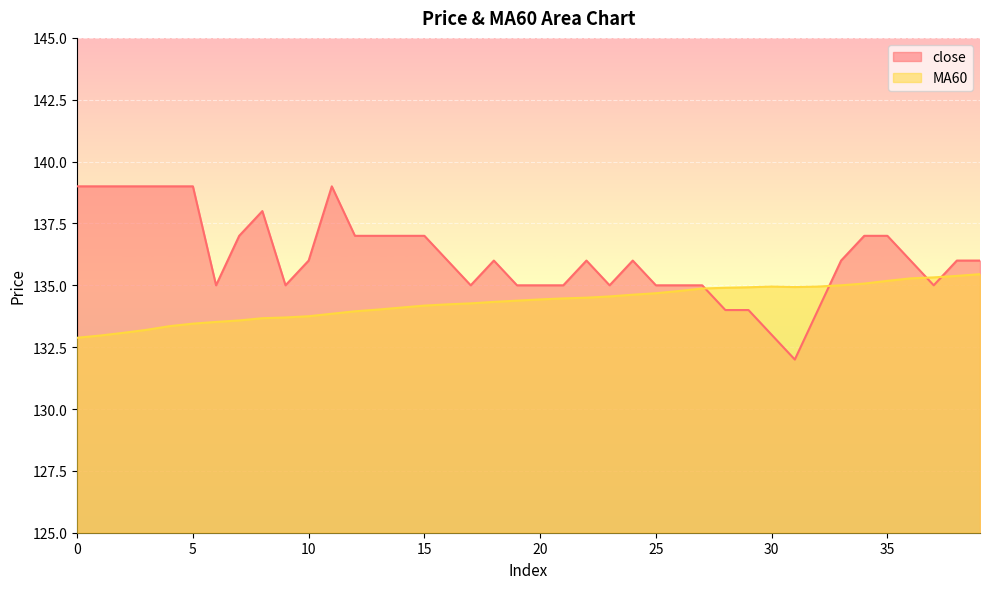

How many intersections are there between close and MA60?

4